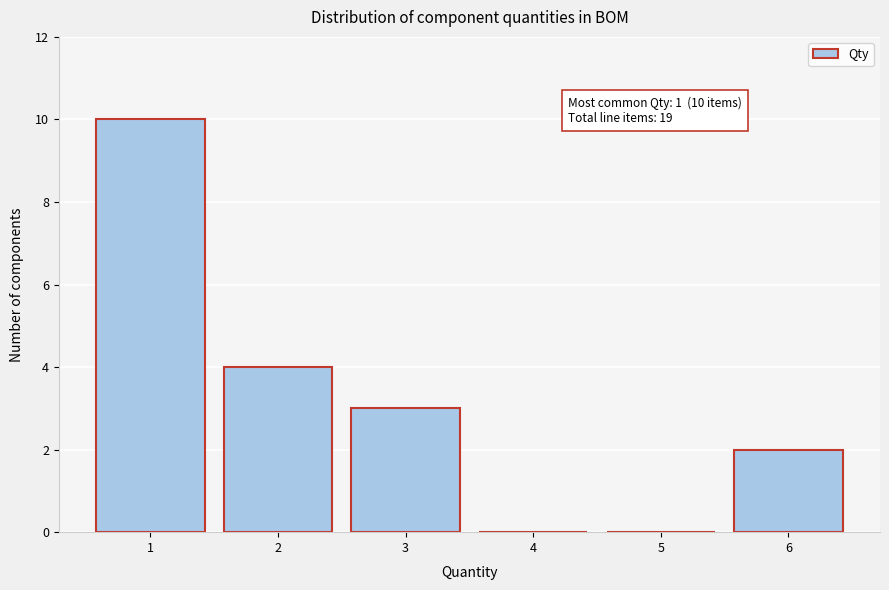

Over which range of the x-axis is the bar tallest?

0.5 to 1.5